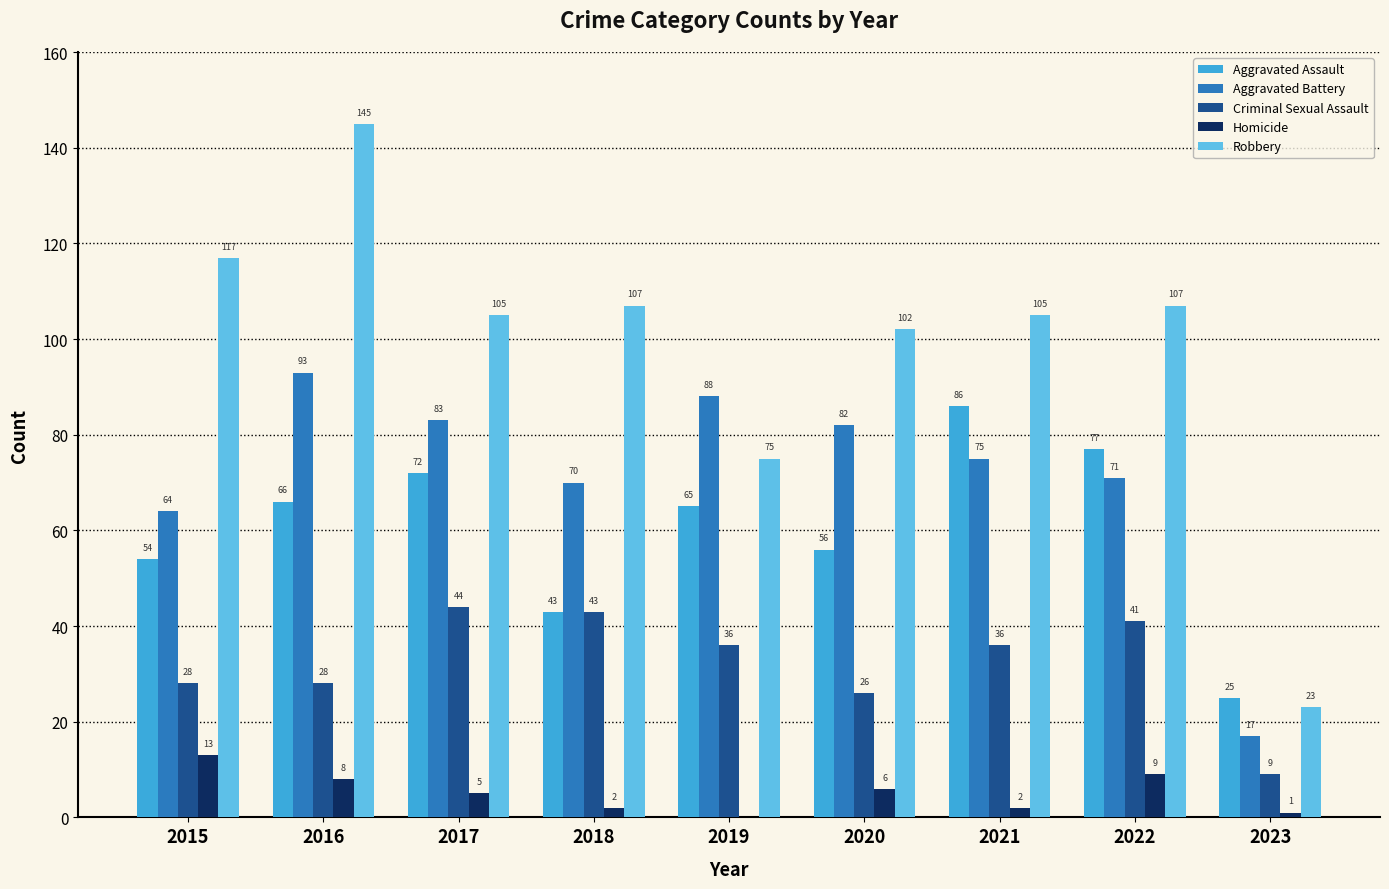

Does the chart contain stacked bars?

No